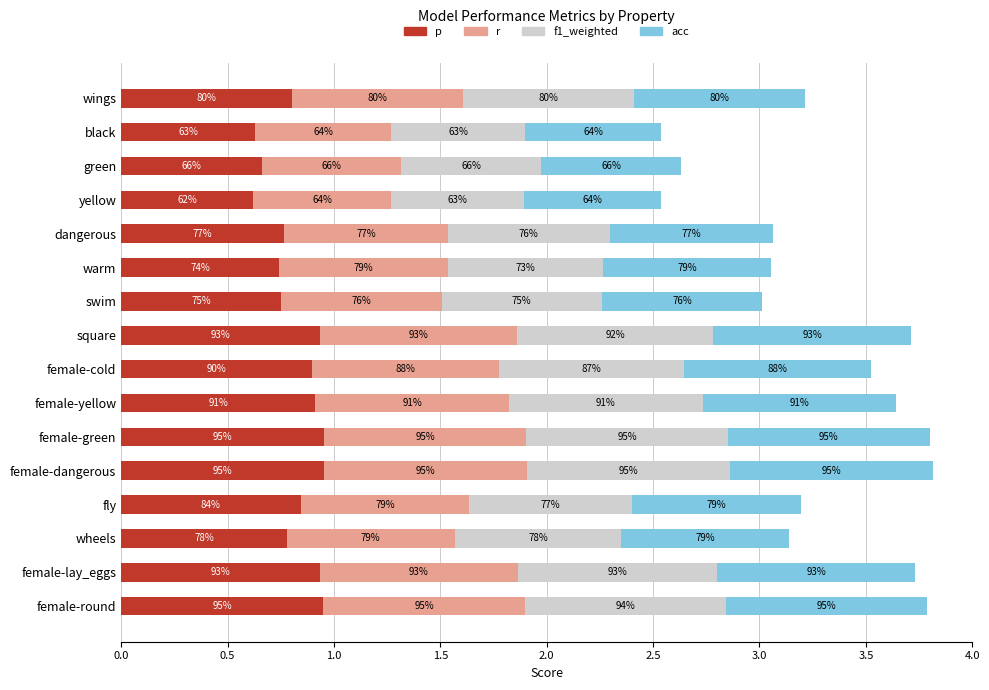

What are all the series names shown in the legend?

p, r, f1_weighted, acc